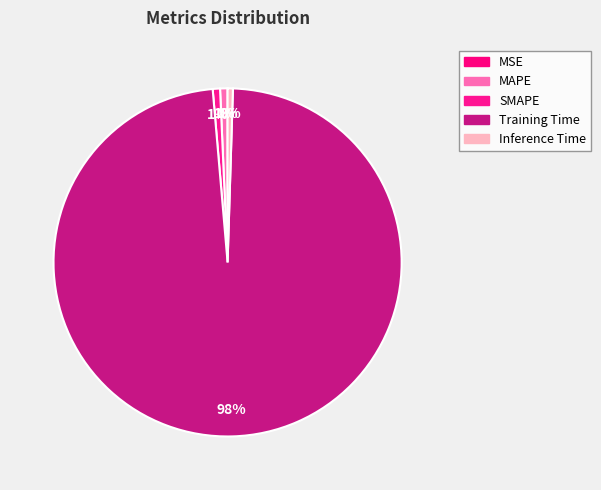

What portion of the pie excludes Inference Time?

99.5%